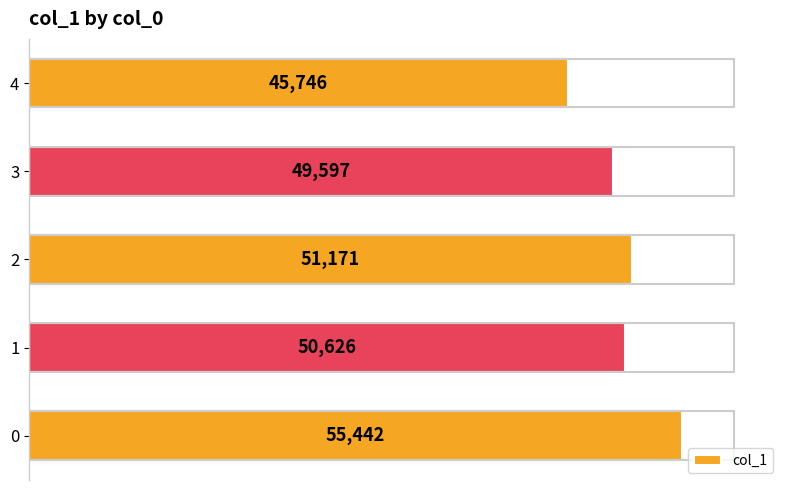

Does the chart contain stacked bars?

No